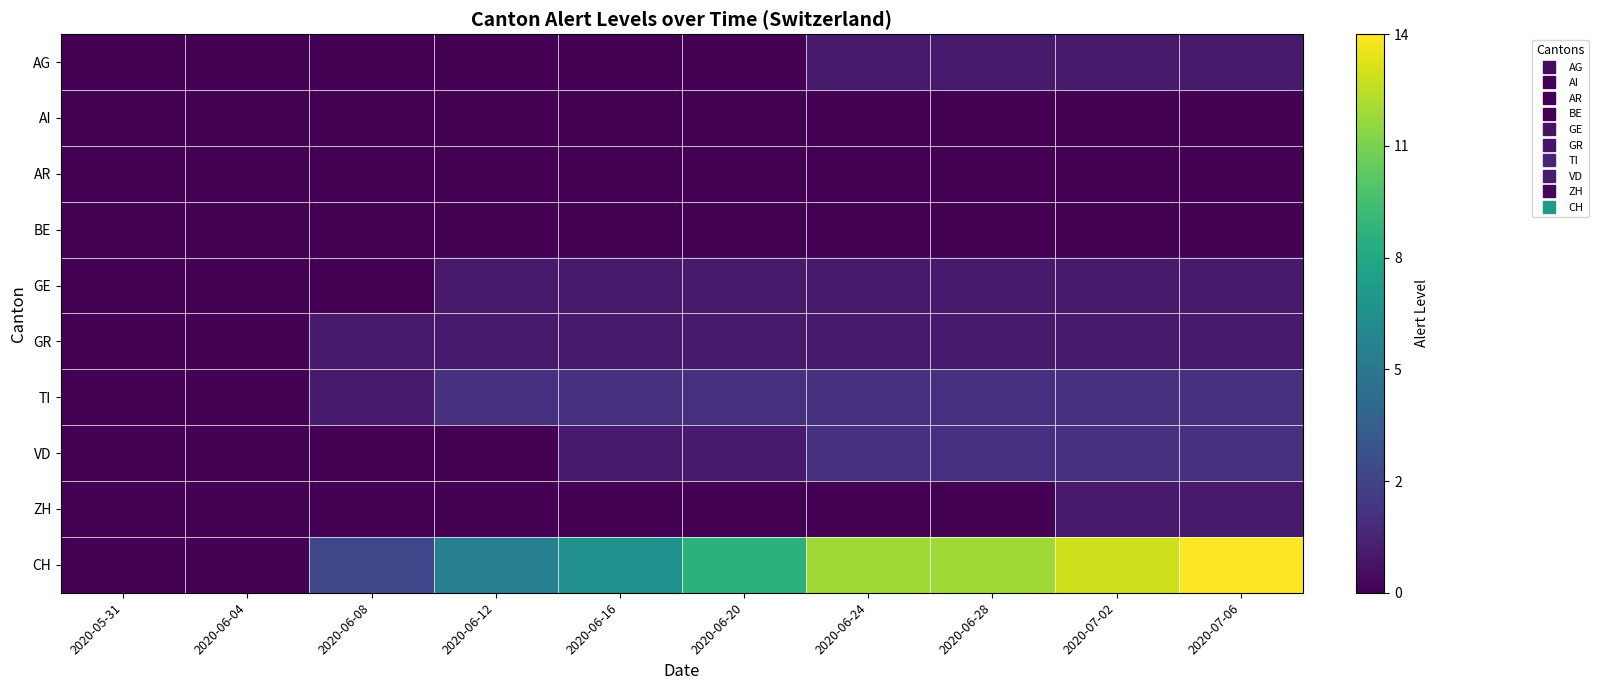

List the series in order of their peak value, lowest first.

AI, AR, BE, AG, GE, GR, ZH, TI, VD, CH